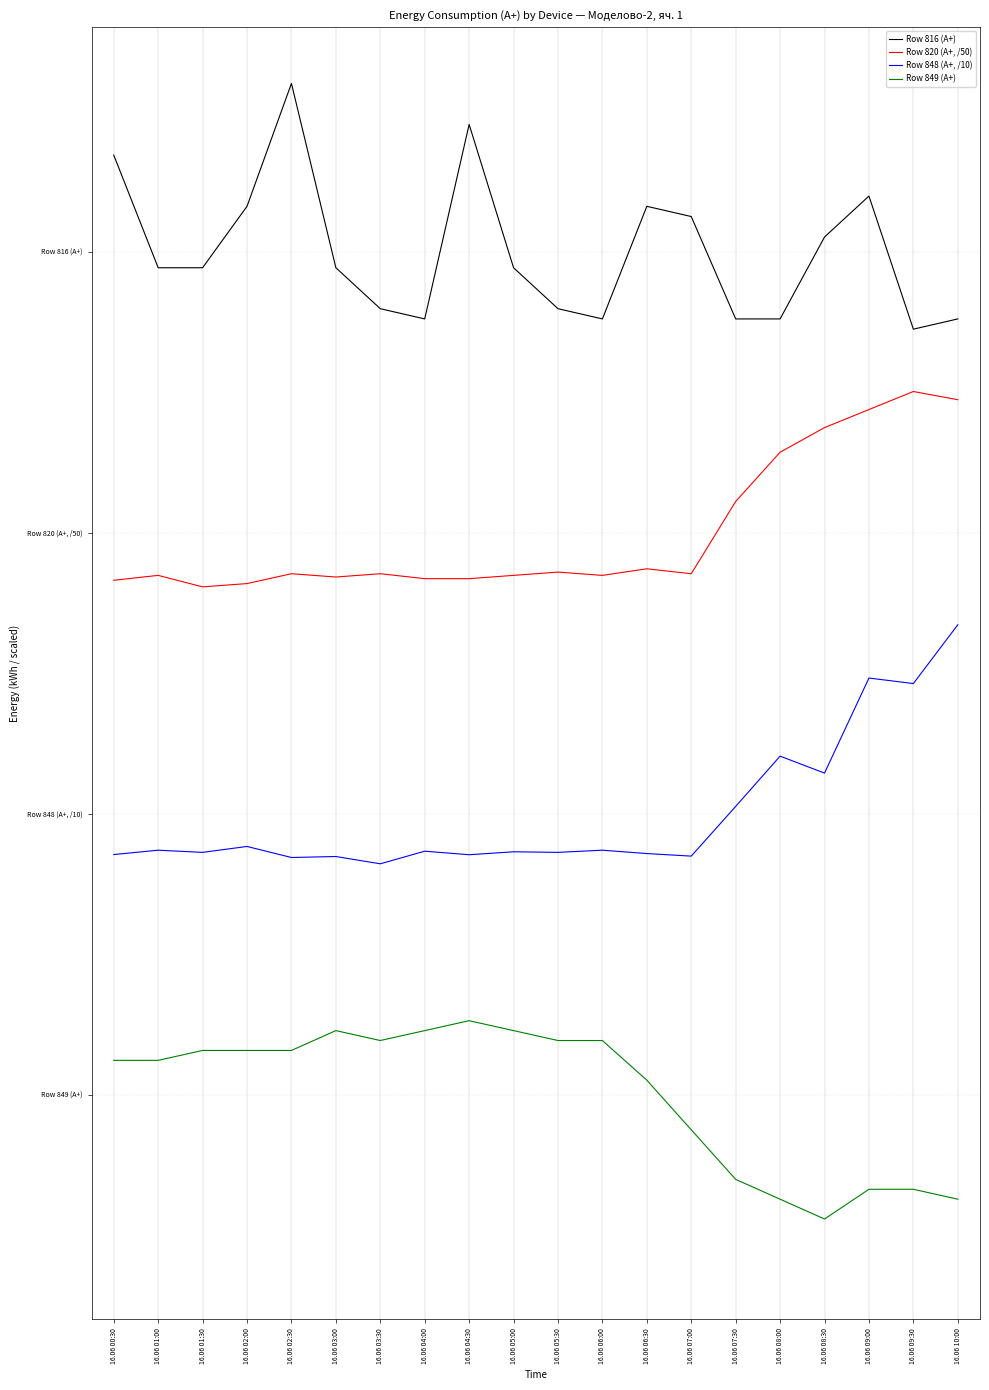

Is this an area chart (filled region under the line)?

No